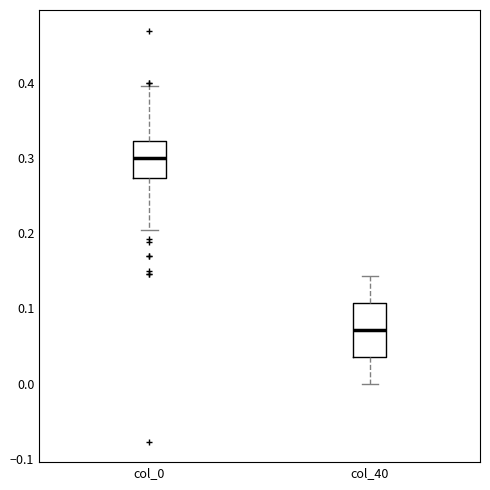

Reading left to right, transcribe this box plot: for each box, give where its median line is, the range the box spans, and where its two whiskers end, as read against the y-axis. The values are not printed on the chart, so give them approximately, as read against the axis.

col_0: median 0.30, box 0.27 to 0.32, whiskers 0.20 to 0.40
col_40: median 0.07, box 0.04 to 0.11, whiskers 0.00 to 0.14